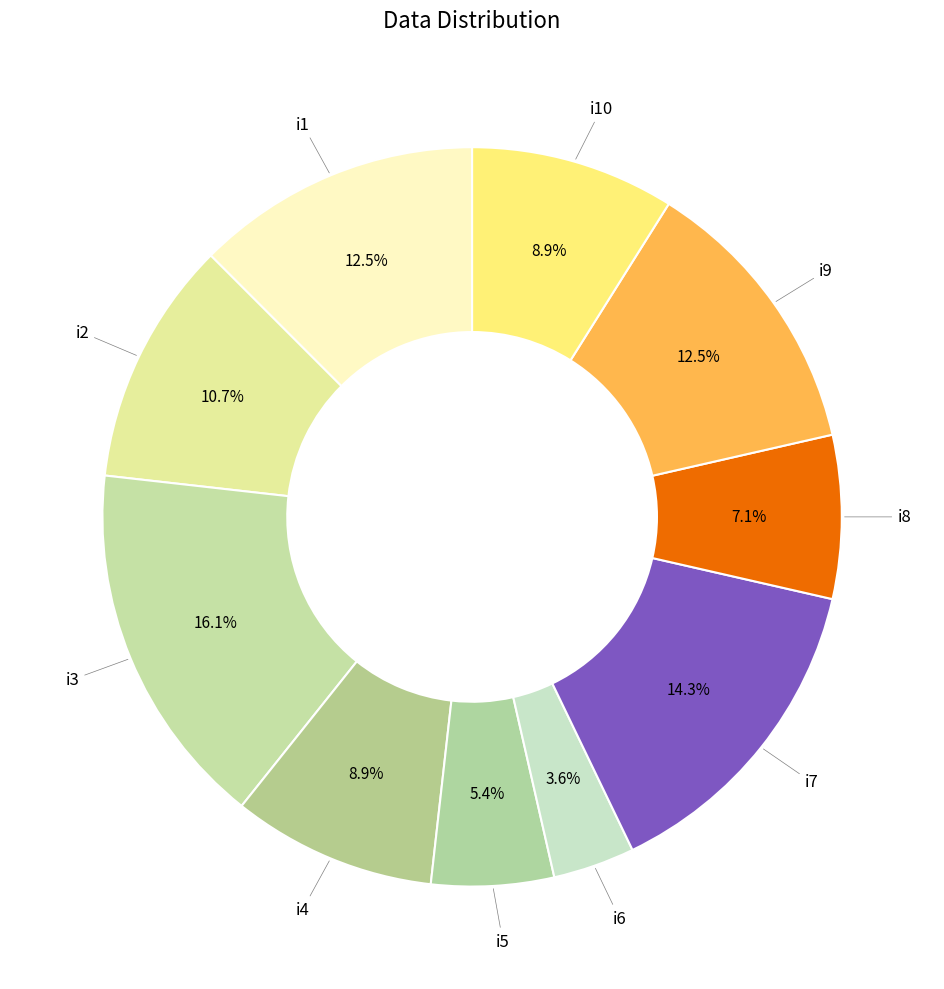

To the nearest percent, what is the average slice percentage?

10%